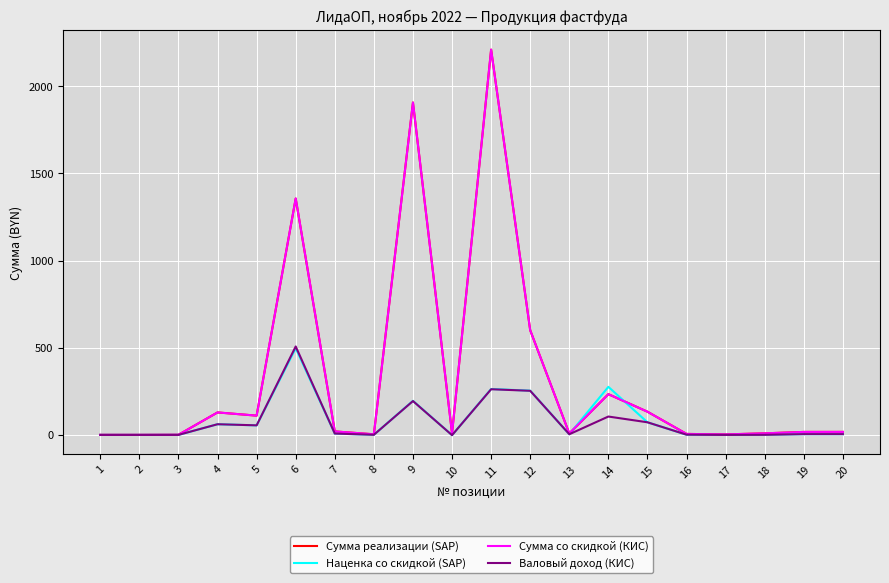

Is the value of Сумма реализации (SAP) at 6 greater than the value of Сумма со скидкой (КИС) at 19?

Yes